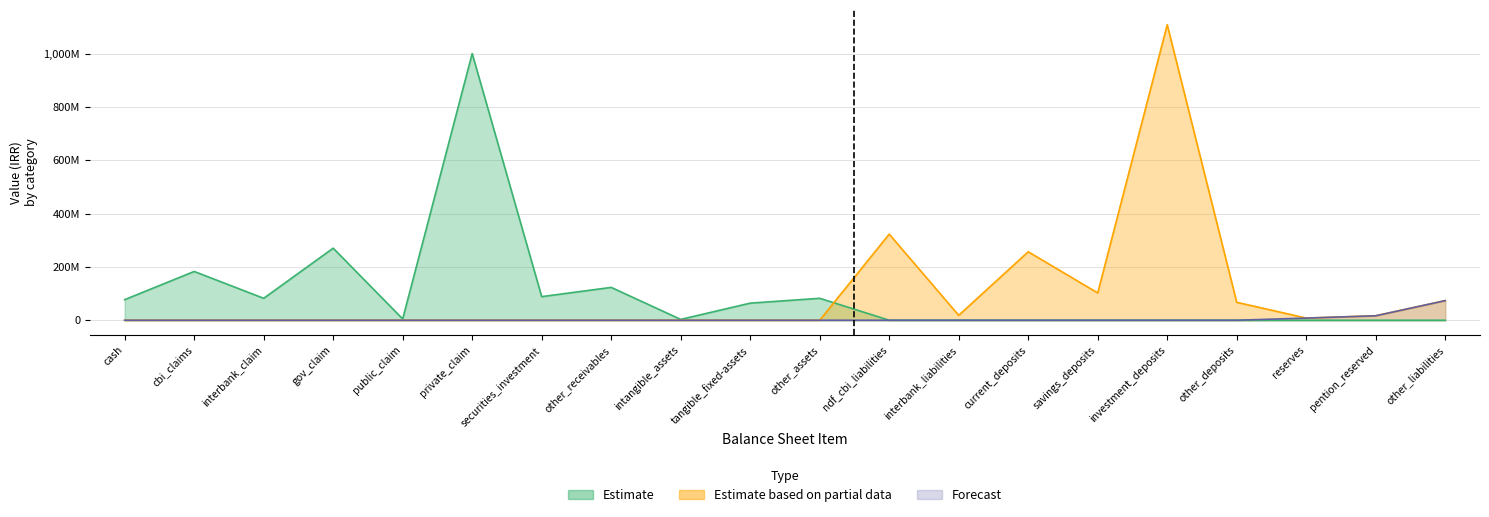

How many data points in Estimate are above 4887384?

9